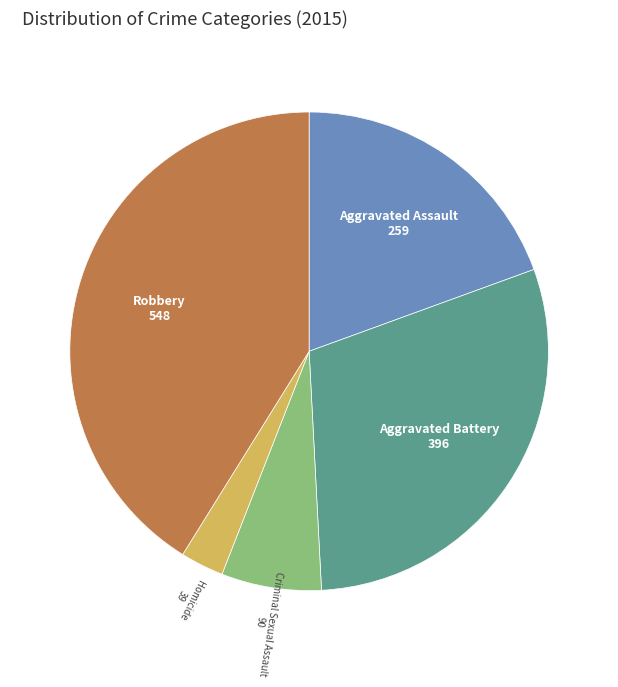

Approximately how many times larger is the value at Robbery compared to Aggravated Assault?

2.1